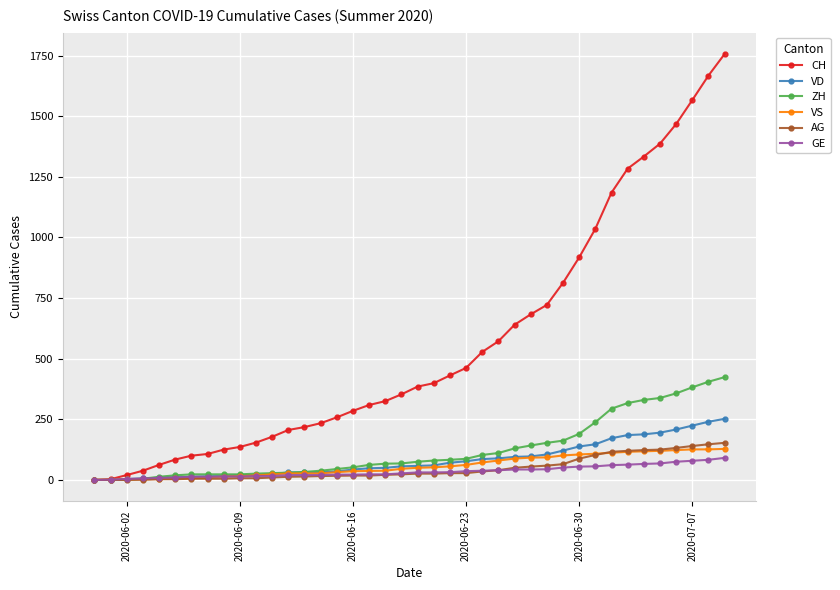

What is the maximum value shown in the chart?

1757